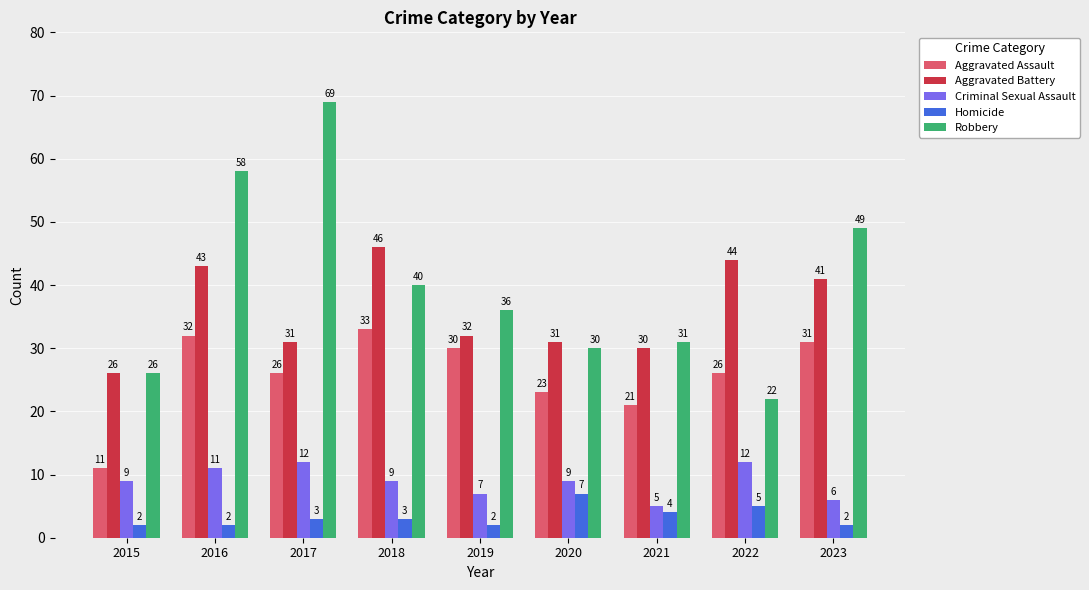

The value of Criminal Sexual Assault at 2015 is 15. True or false?

False